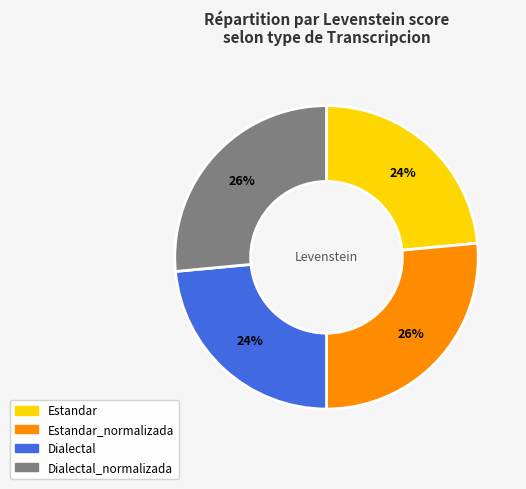

Does any single category account for the majority?

No